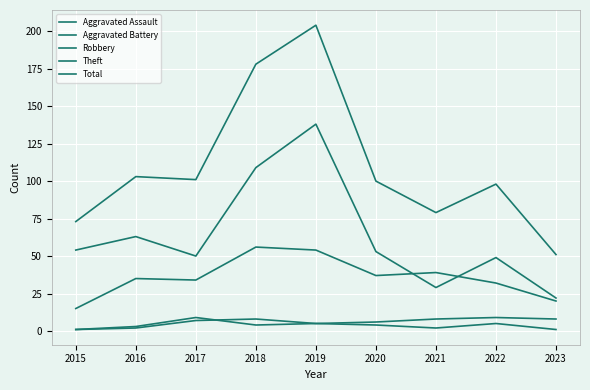

How many values in the Theft series are below 53?

4